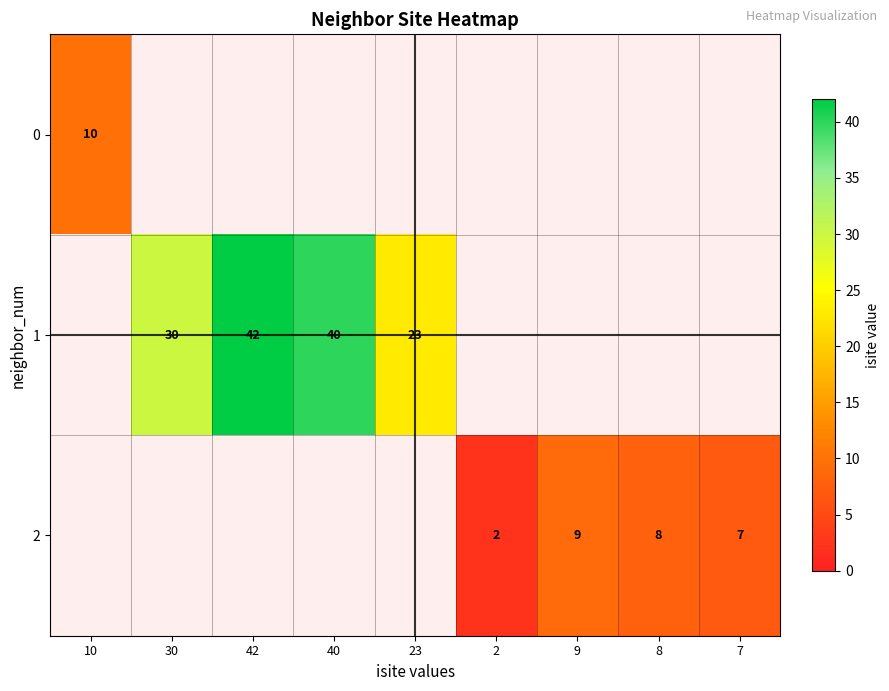

The 2 series shows 12 at 7. True or false?

False